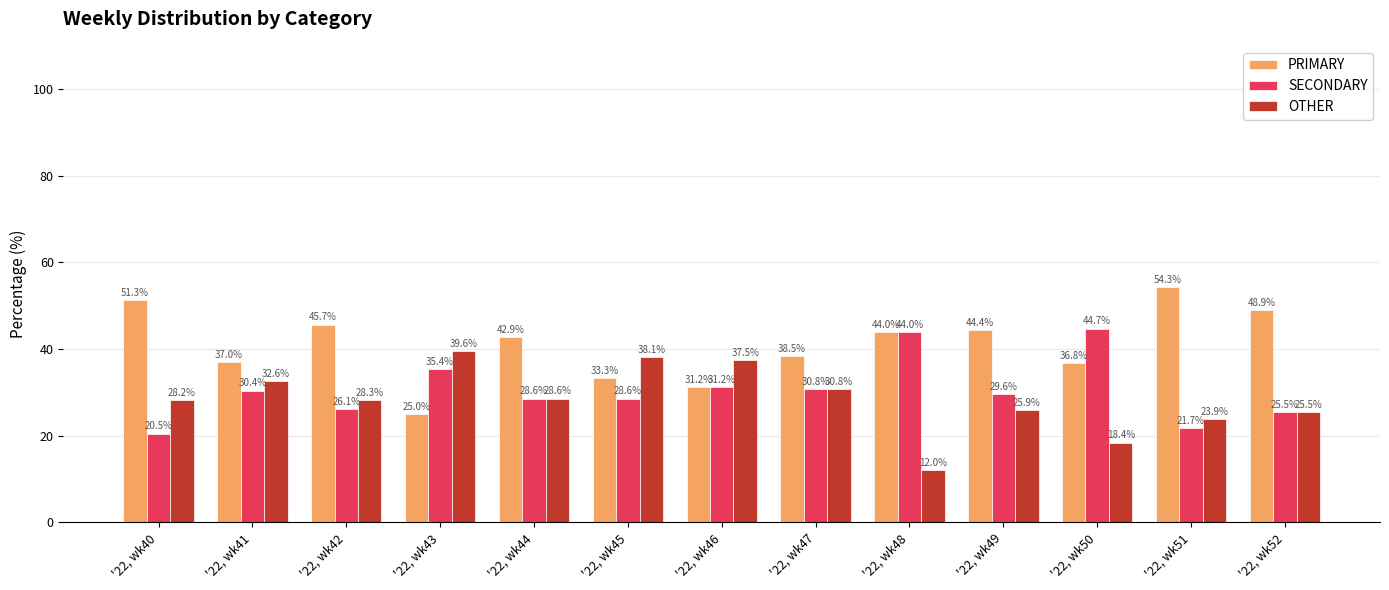

True or false: OTHER has a value of 7.5 at '22, wk51.

False